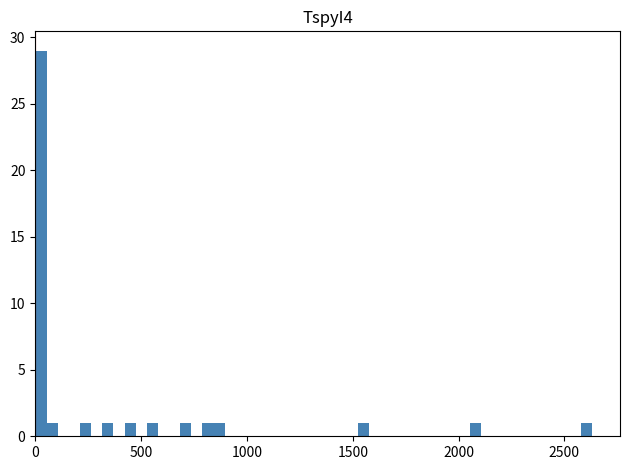

Read against the x-axis, roughly where is the centre of the tallest bar?

50